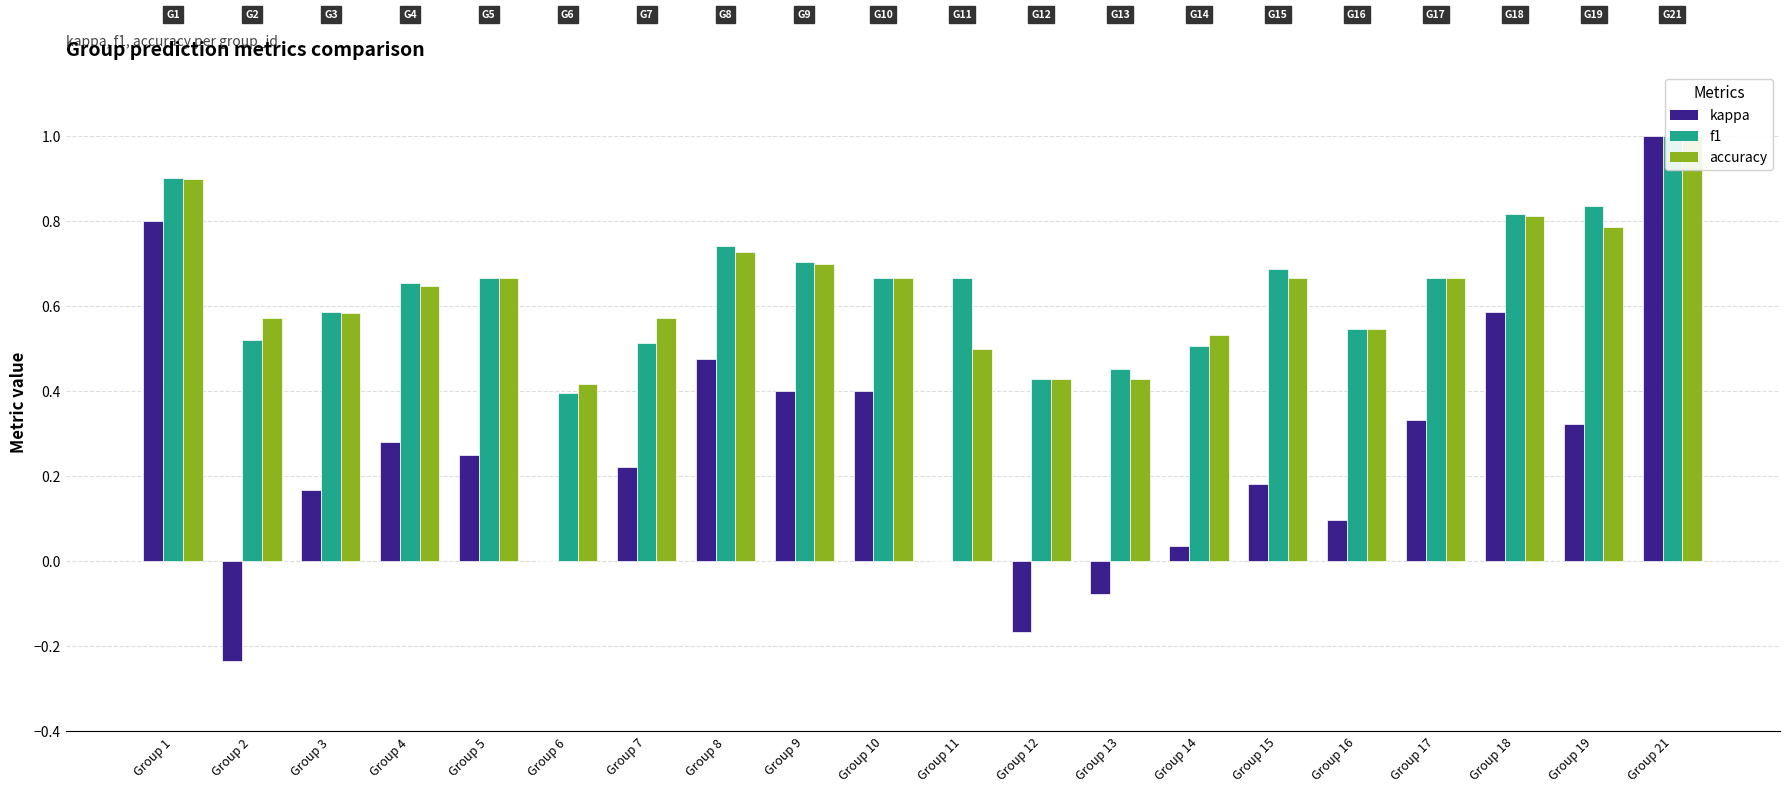

Reading left to right, transcribe all the data shown in this chart.

kappa: 0.8	-0.2	0.2	0.3	0.2	0.0	0.2	0.5	0.4	0.4	0.0	-0.2	-0.1	0.0	0.2	0.1	0.3	0.6	0.3	1.0
f1: 0.9	0.5	0.6	0.7	0.7	0.4	0.5	0.7	0.7	0.7	0.7	0.4	0.5	0.5	0.7	0.5	0.7	0.8	0.8	1.0
accuracy: 0.9	0.6	0.6	0.6	0.7	0.4	0.6	0.7	0.7	0.7	0.5	0.4	0.4	0.5	0.7	0.5	0.7	0.8	0.8	1.0